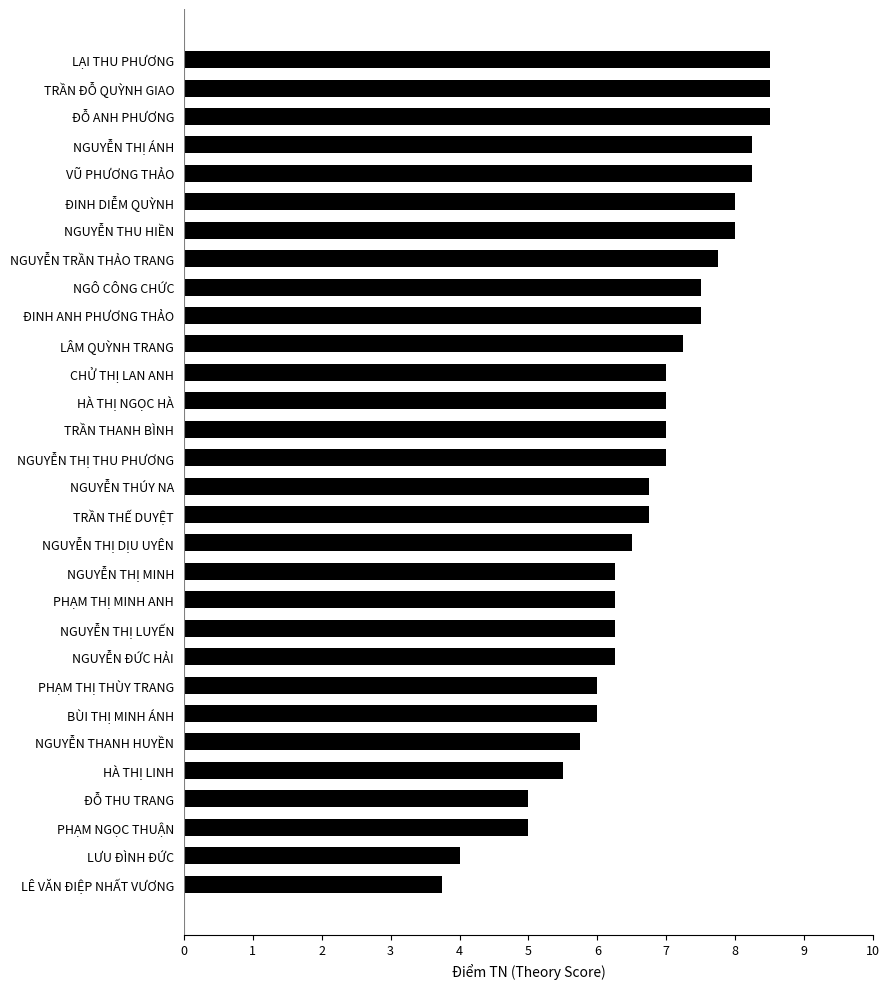

What is the difference between the maximum and second lowest values?

4.5